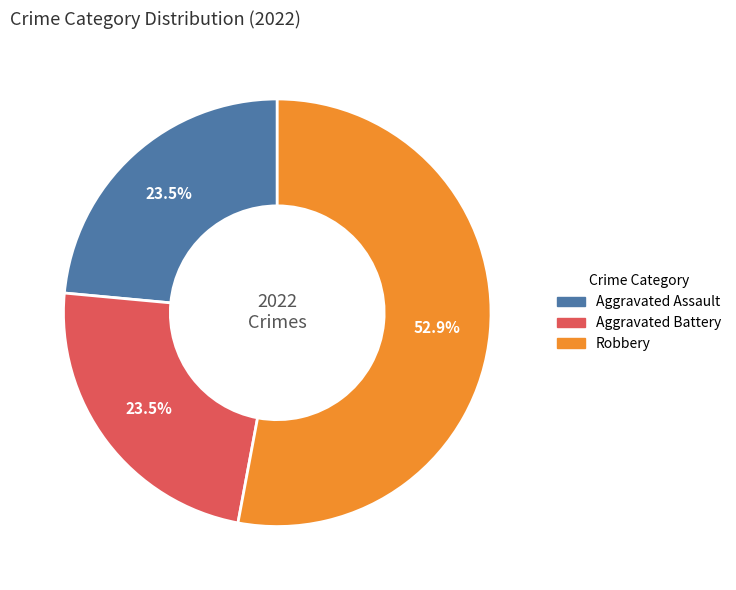

Does any single category account for the majority?

Yes